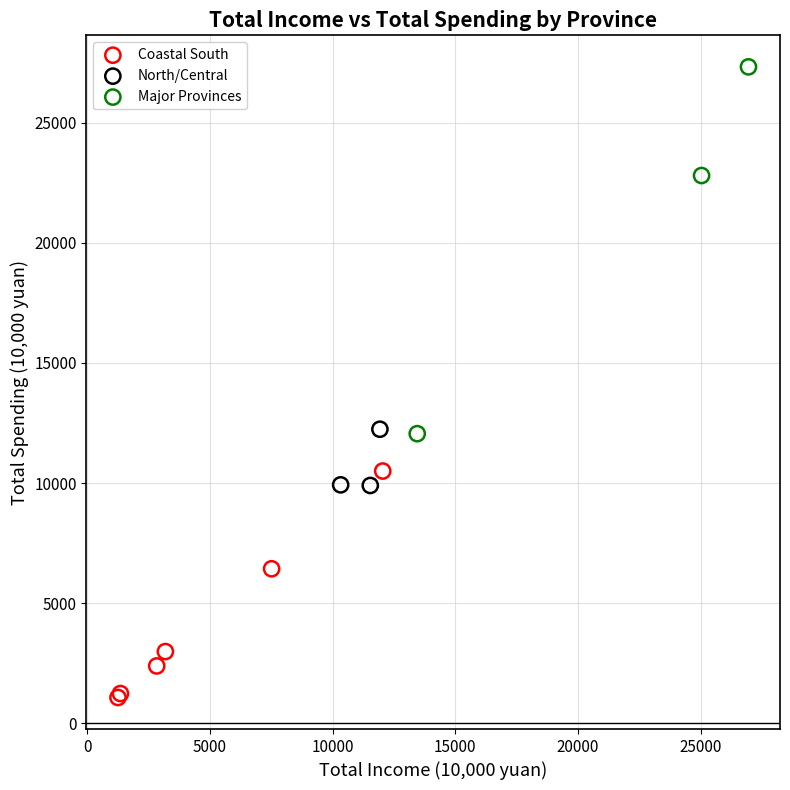

Which series contains the highest Y value?

Major Provinces